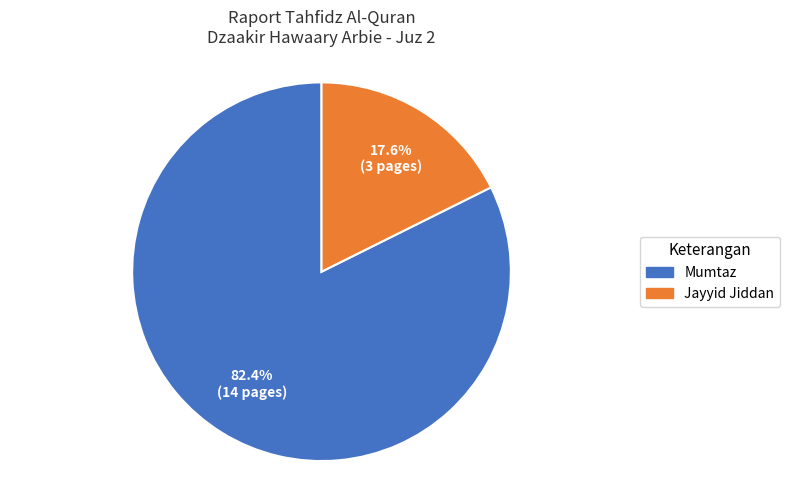

Which category has the biggest portion of the pie?

Mumtaz